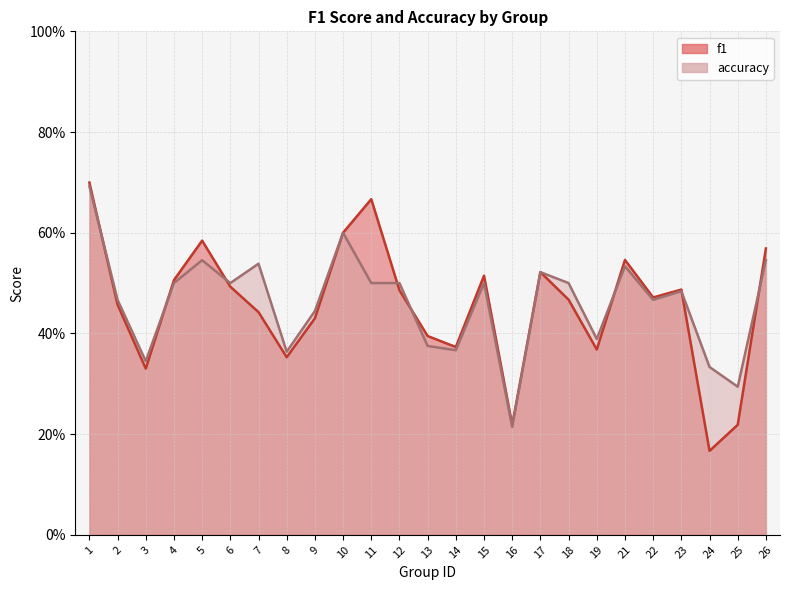

At 22, list the series in order from largest to smallest.

f1, accuracy